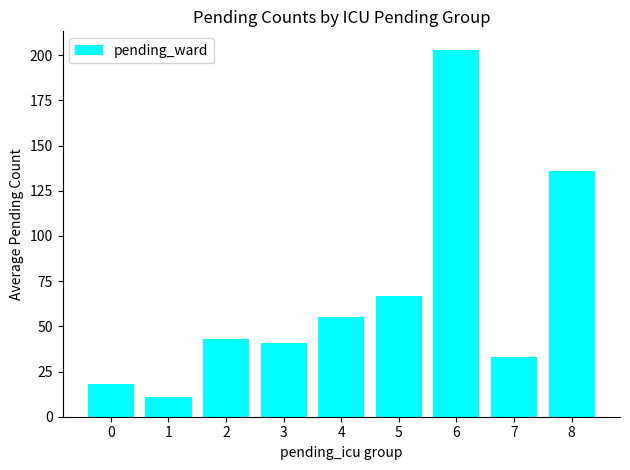

Are the bars grouped side by side (vs. stacked)?

No